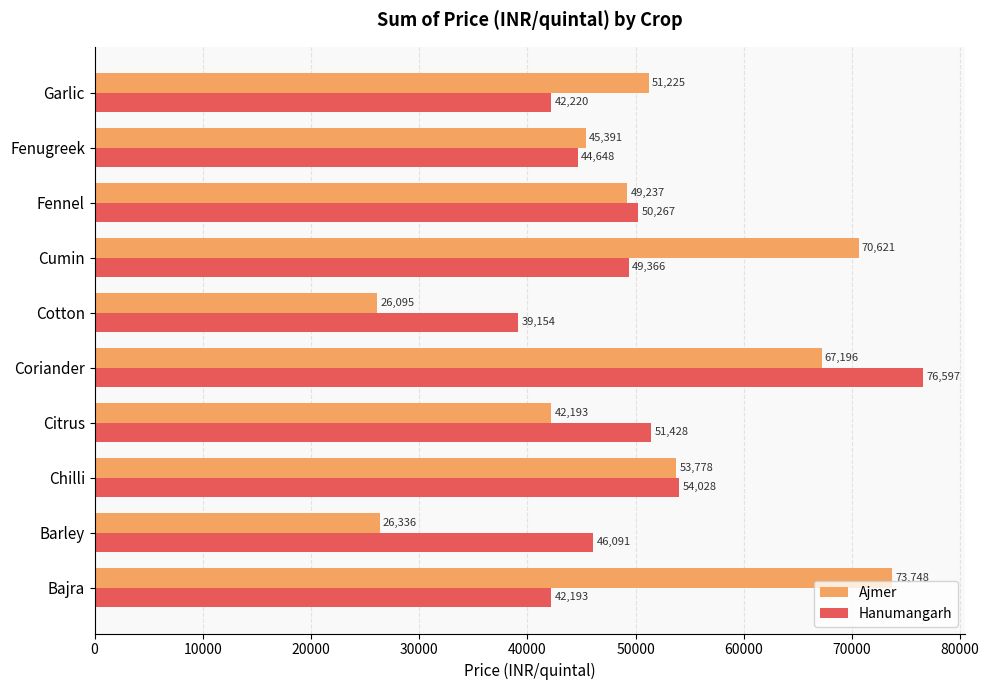

What is the lowest value of the Hanumangarh series?

39154.2